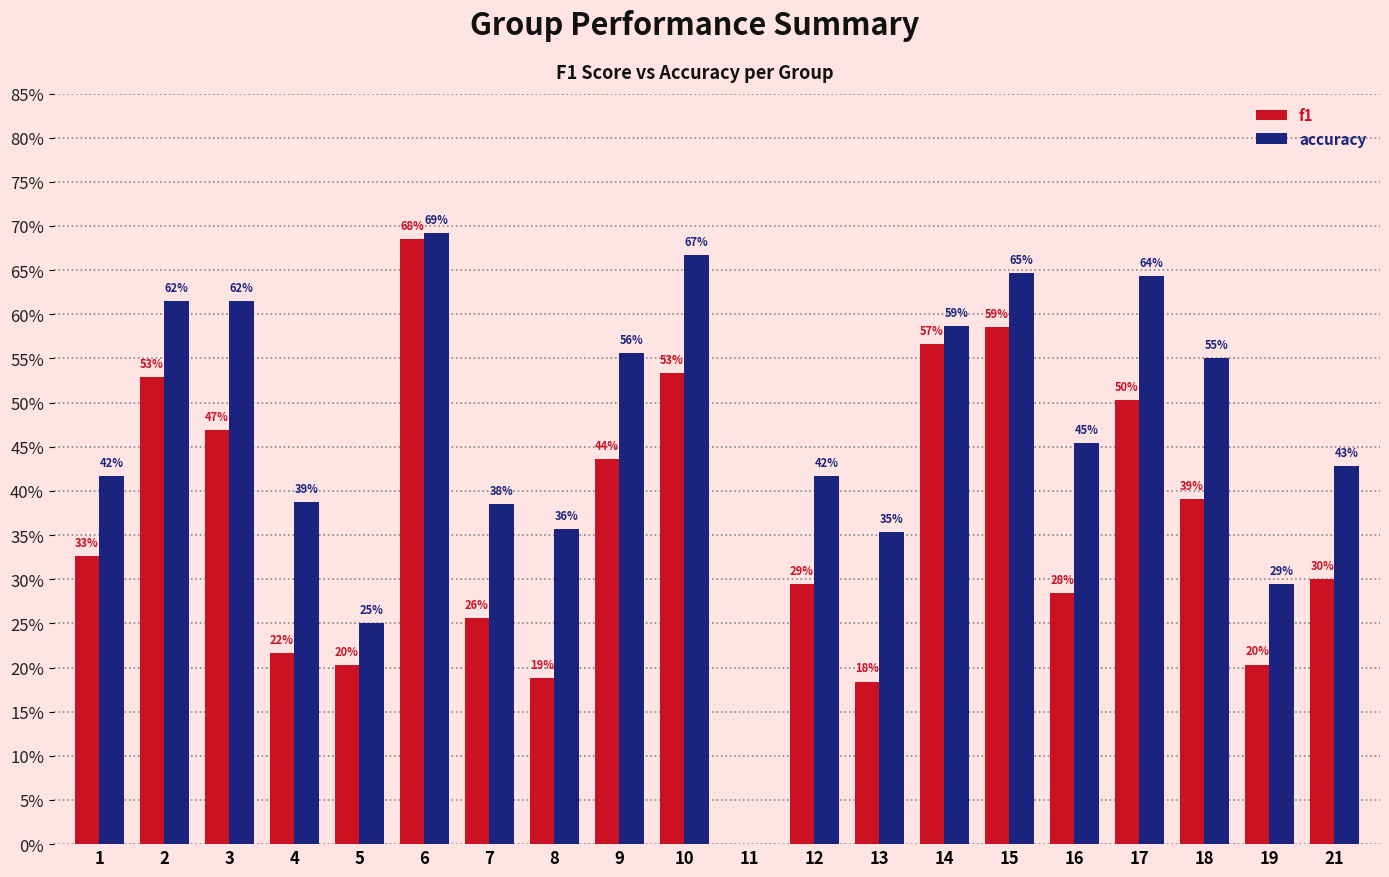

True or false: f1 has a value of 0.1 at 16.

False